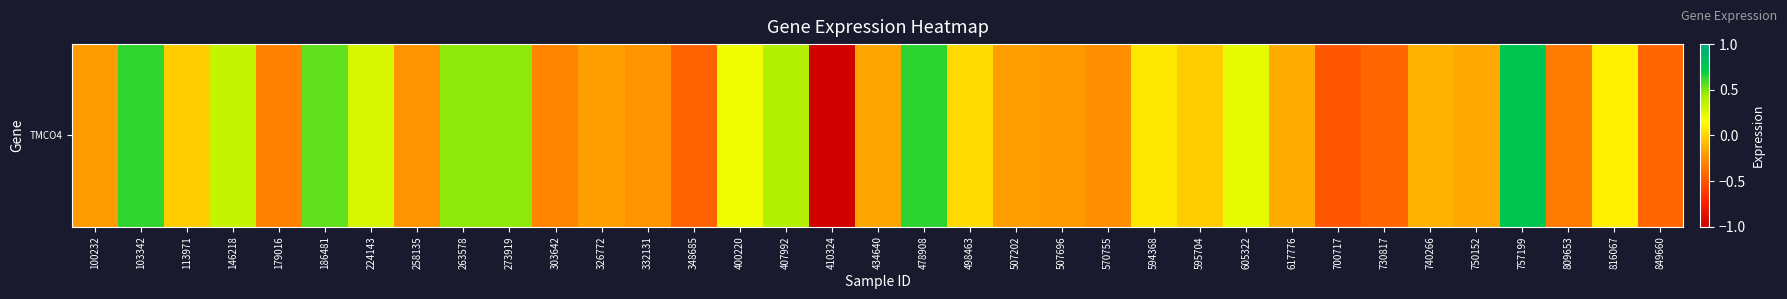

Reading left to right, list all the values displayed in this chart.

100232=-0.2	103342=0.6	113971=-0.0	146218=0.3	179016=-0.3	186481=0.6	224143=0.3	258135=-0.2	263578=0.5	273919=0.5	303642=-0.3	326772=-0.2	332131=-0.2	348685=-0.4	400220=0.2	407992=0.4	410324=-1.0	434640=-0.2	478908=0.6	498463=0.0	507202=-0.2	507696=-0.2	570755=-0.3	594368=0.1	595704=-0.0	605322=0.2	617776=-0.1	700717=-0.5	730817=-0.4	740266=-0.1	750152=-0.1	757199=0.8	809653=-0.3	816067=0.1	849660=-0.4